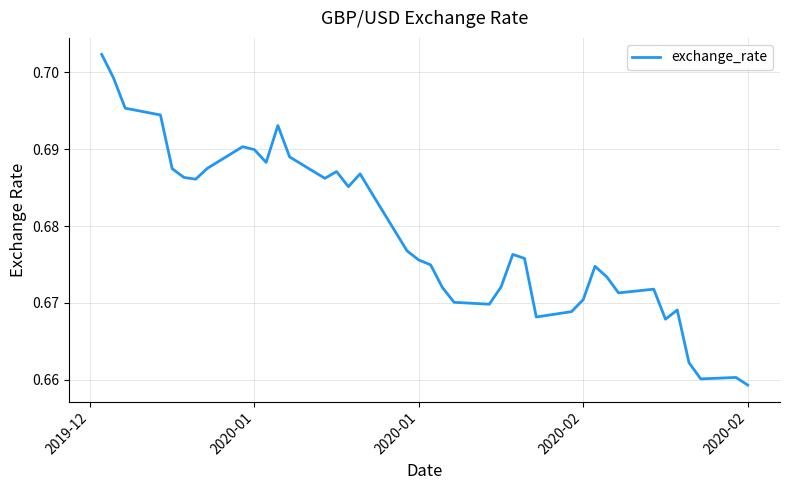

Does the chart have visible grid lines?

Yes